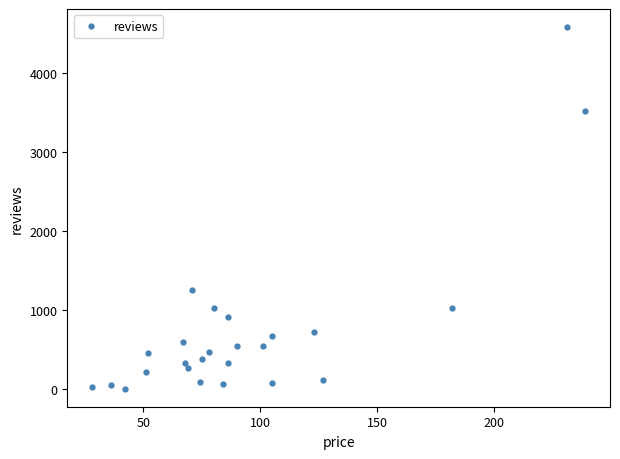

How many points are higher than both their immediate neighbors (excluding endpoints)?

8